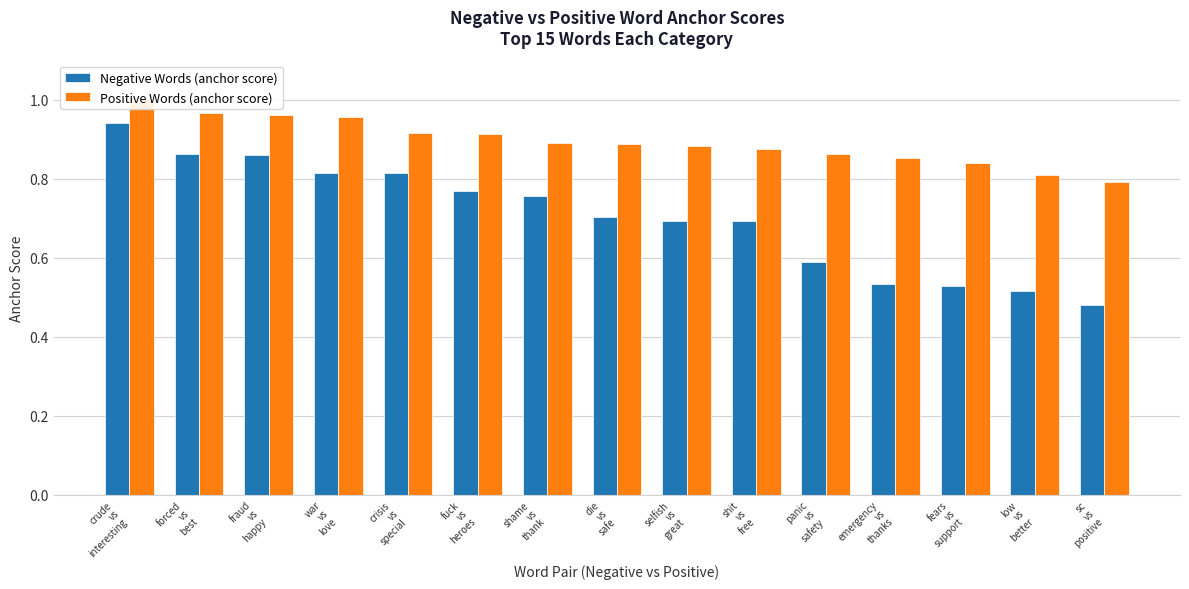

At which category does the chart reach its minimum across all series?

sc
vs
positive